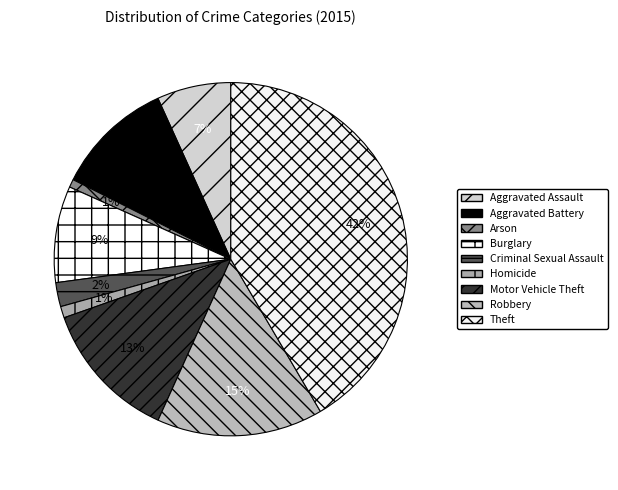

The Robbery slice represents 15% of the pie. True or false?

True